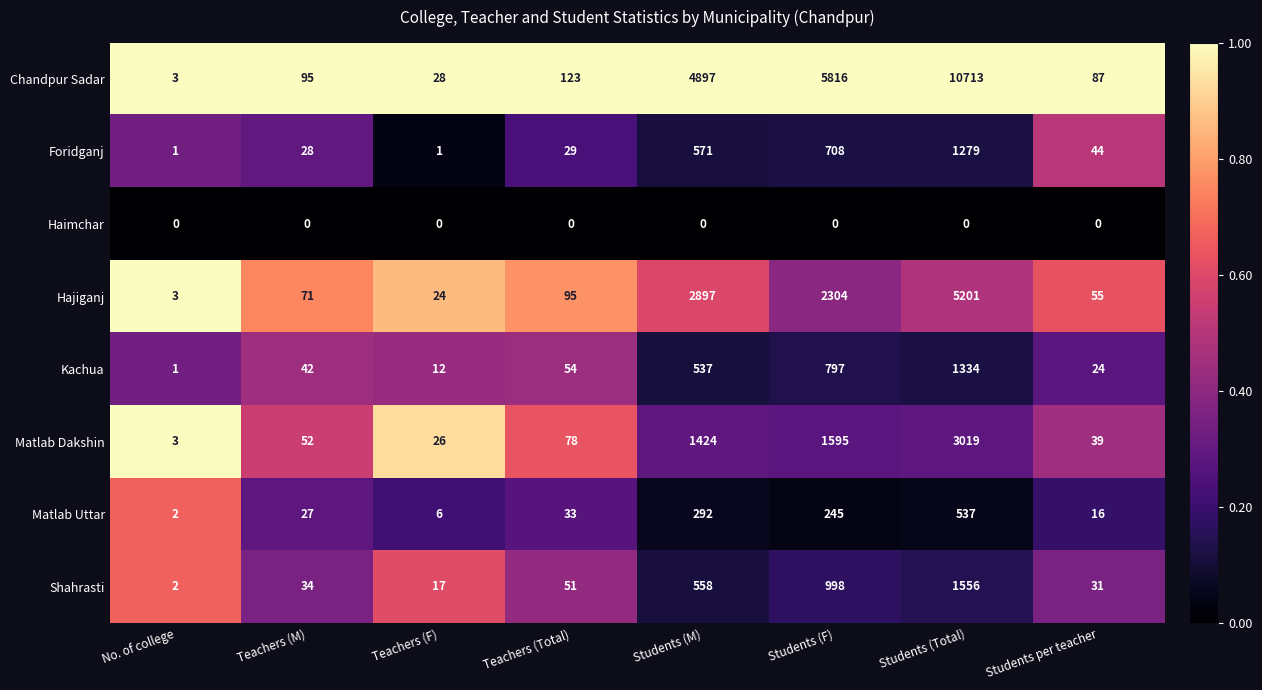

At which label does Foridganj first exceed 44?

Students (M)